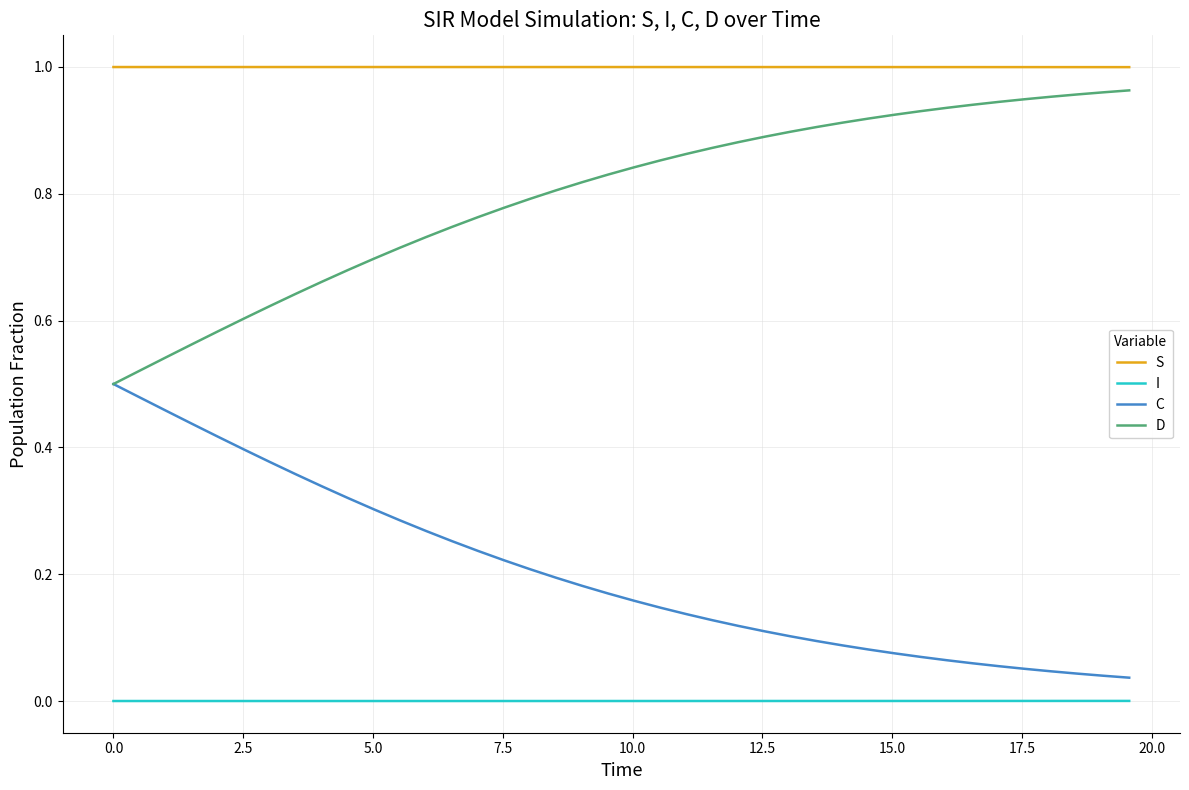

Which series has the largest total across all categories?

S